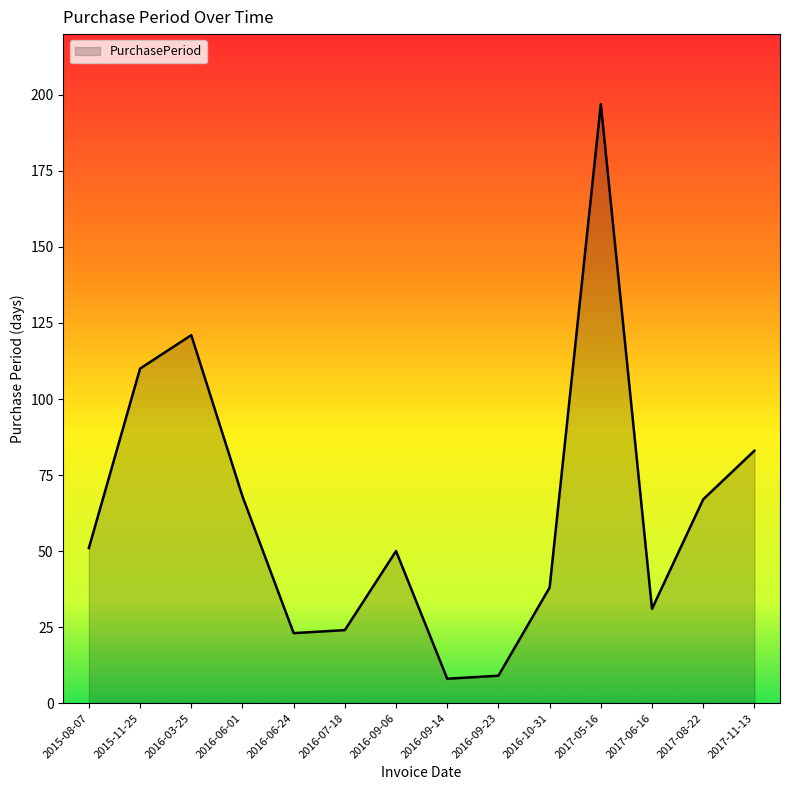

Does the chart display data point markers on the line(s)?

No